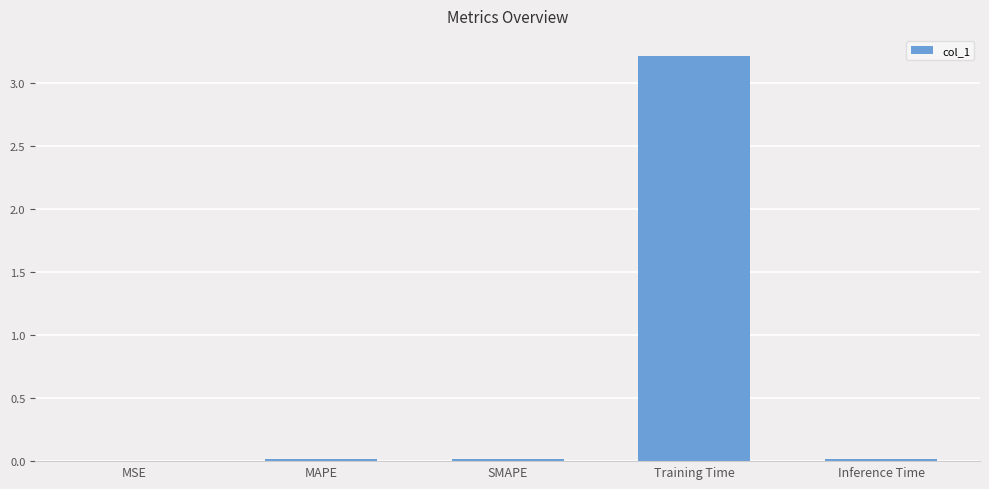

What is the sum of the values at MSE and Training Time?

3.2